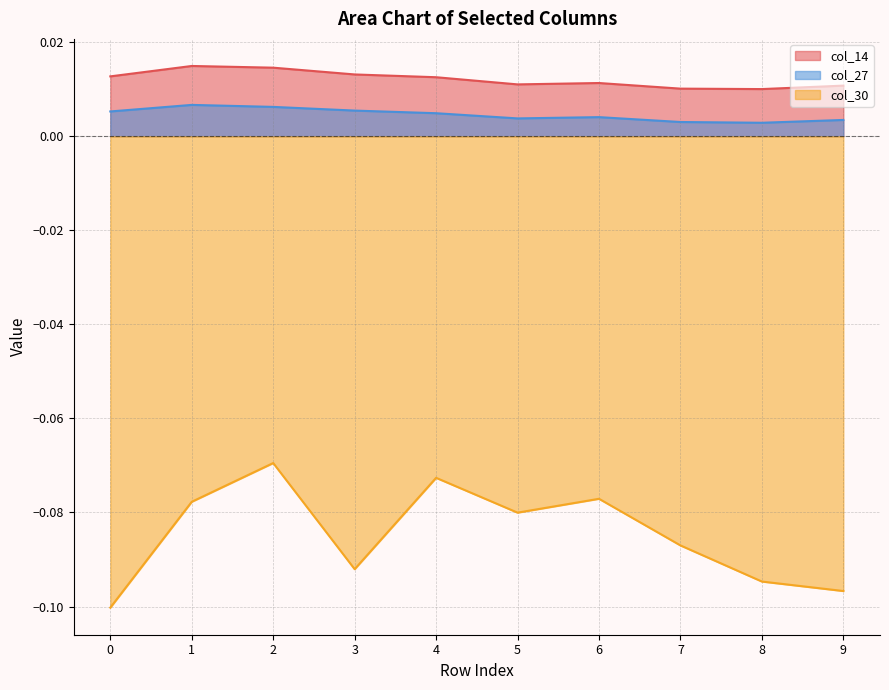

The value of col_30 at 7 is -0.1. True or false?

True